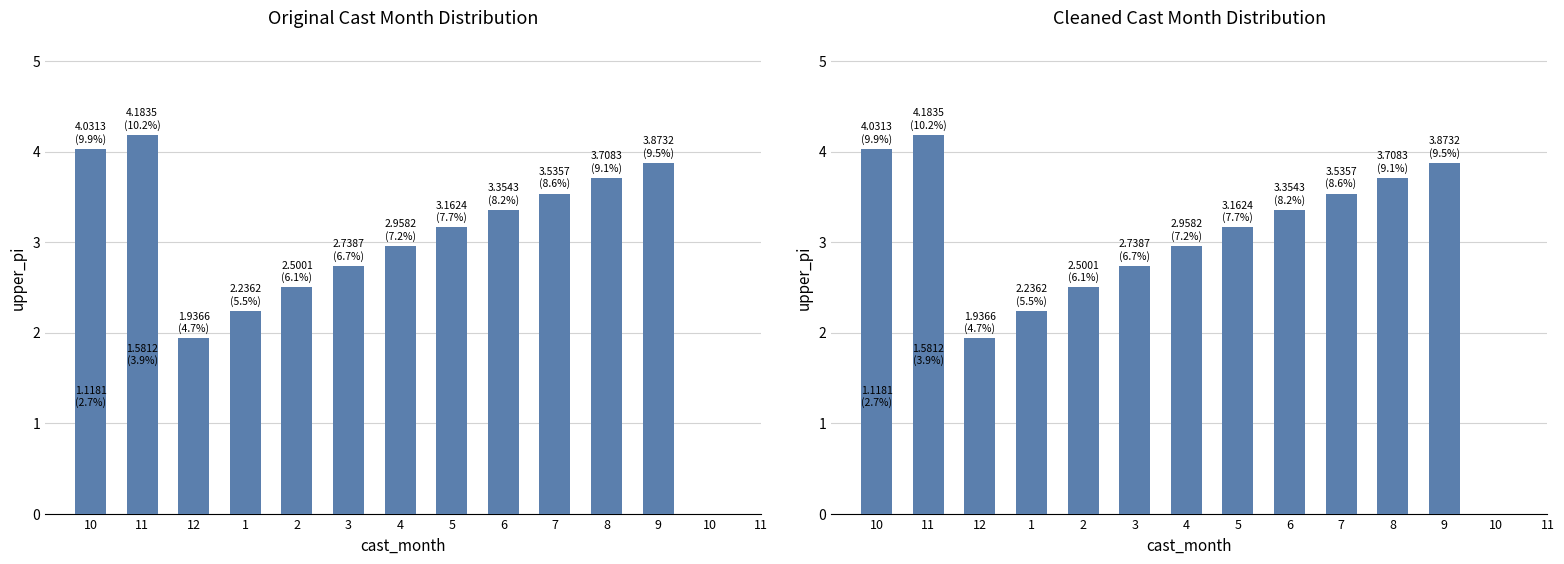

What value does the data have at 9?

3.9